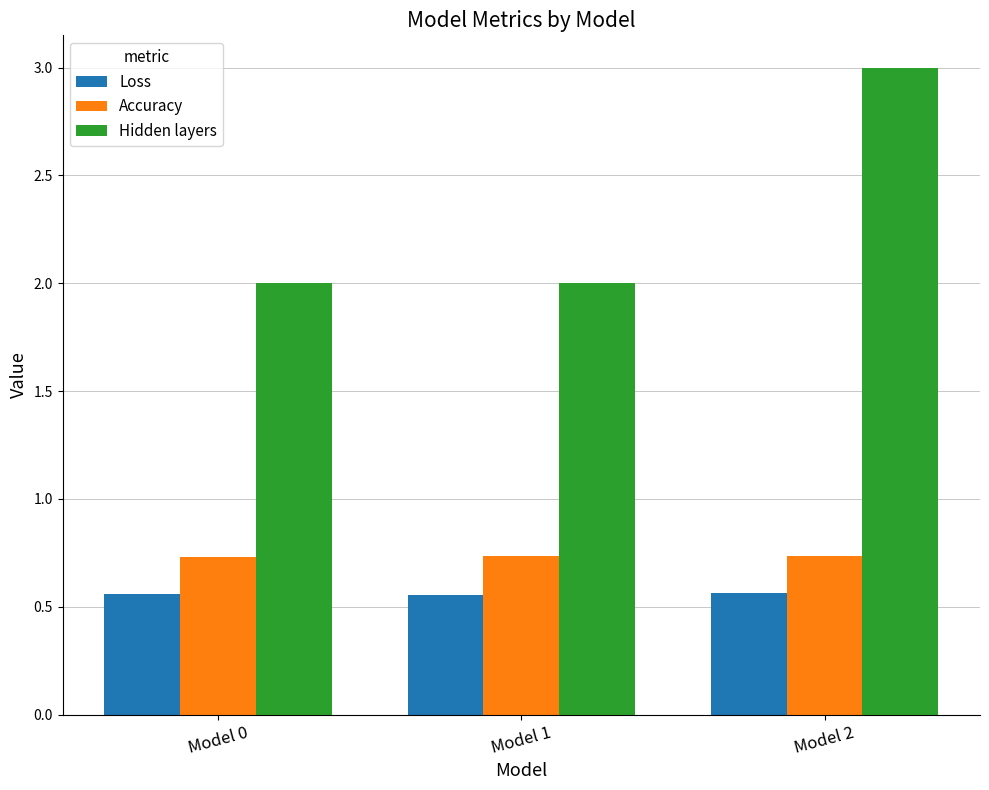

Which label corresponds to the largest value in the chart?

Model 2